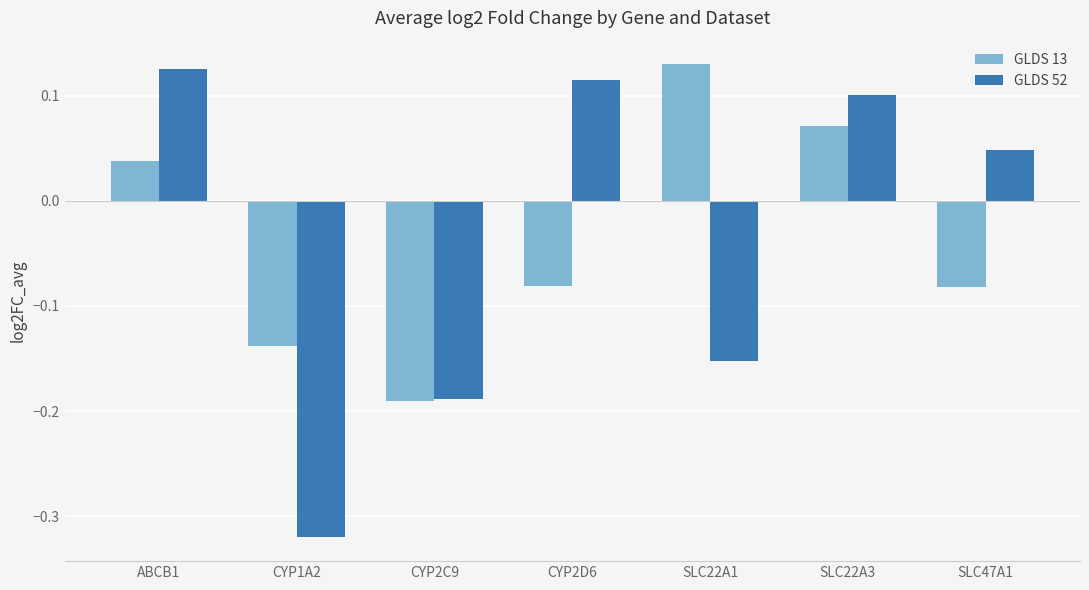

Is it true that GLDS 52 equals 0.1 at SLC22A3?

True